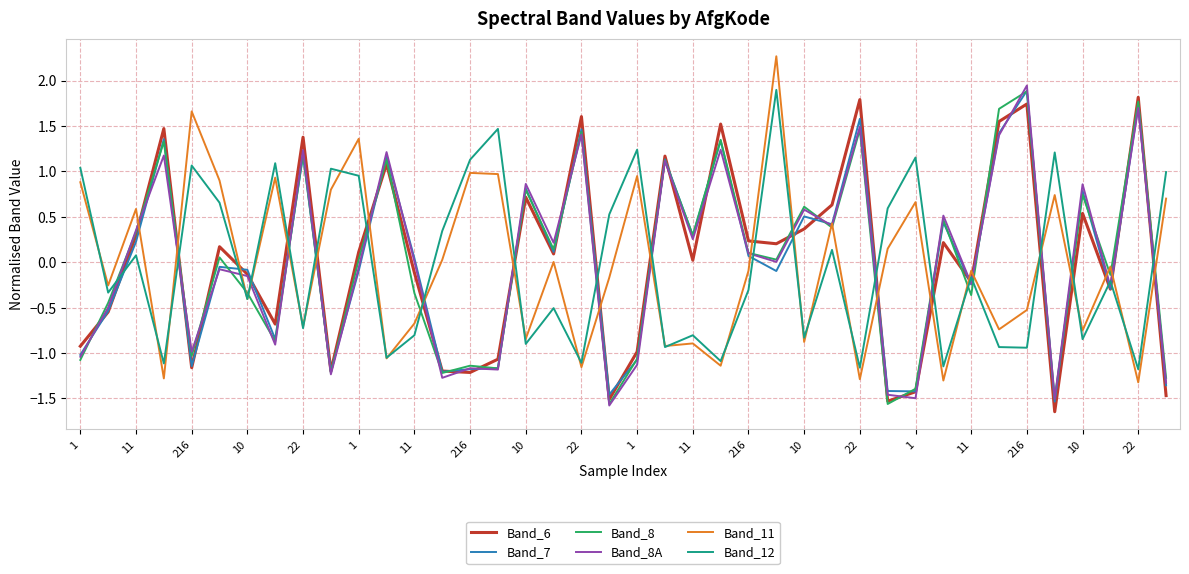

True or false: Band_12 and Band_6 intersect in this chart.

True